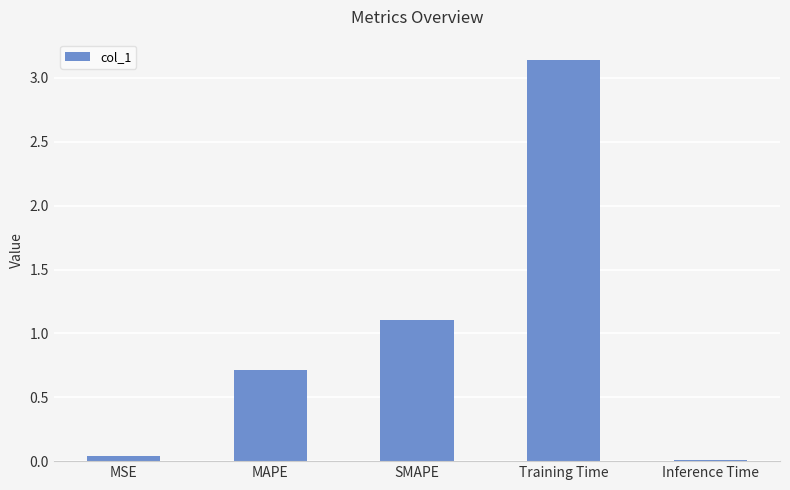

What is the label of the 5th bar from the left?

Inference Time